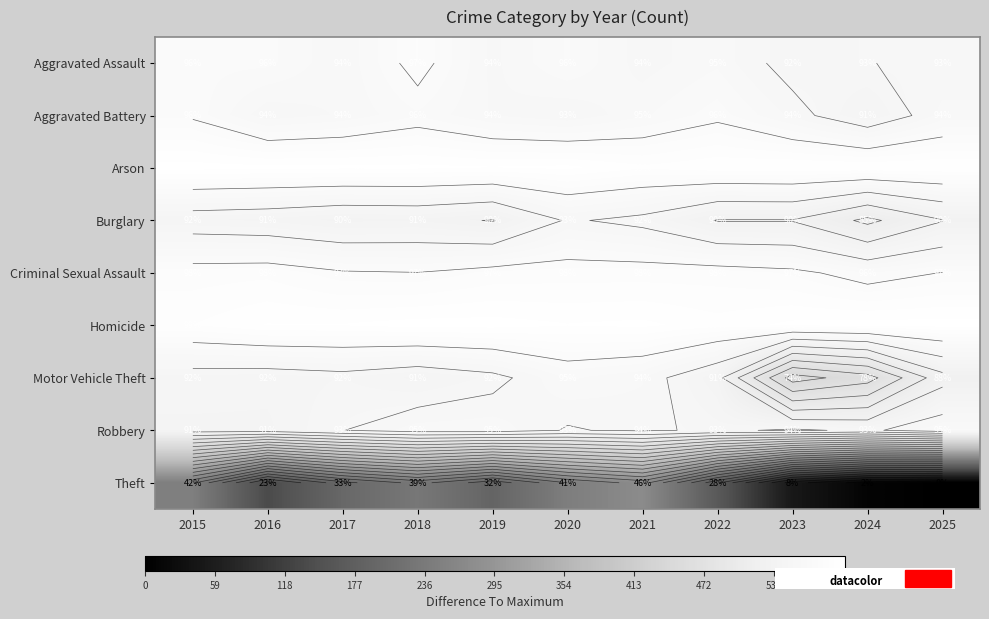

Which category has the lowest value across all series?

2025